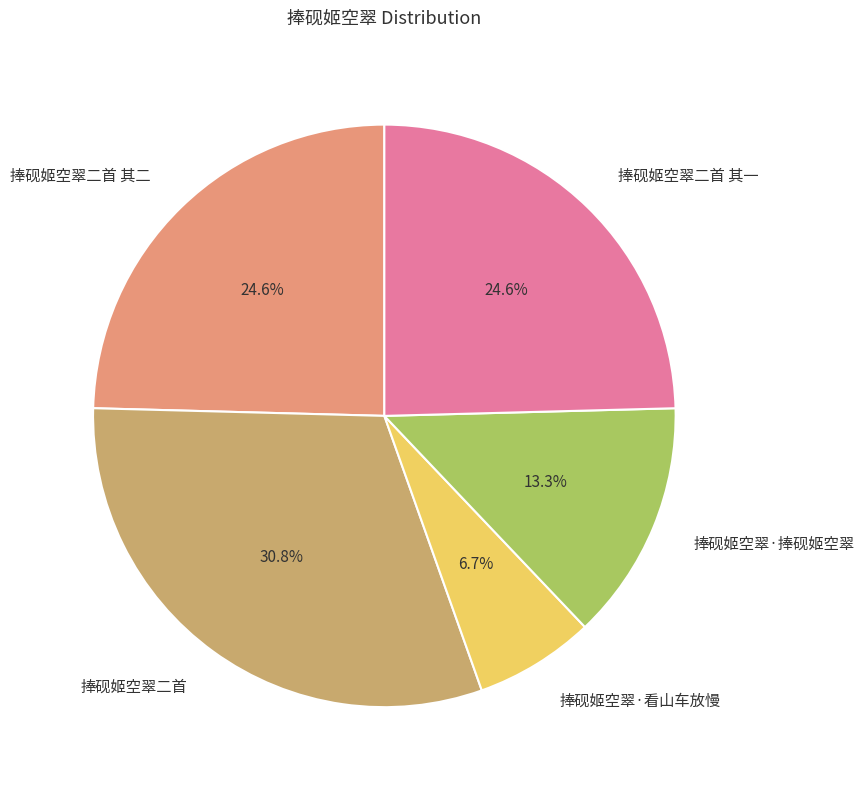

To the nearest percent, what percentage of the pie is 捧砚姬空翠二首?

31%